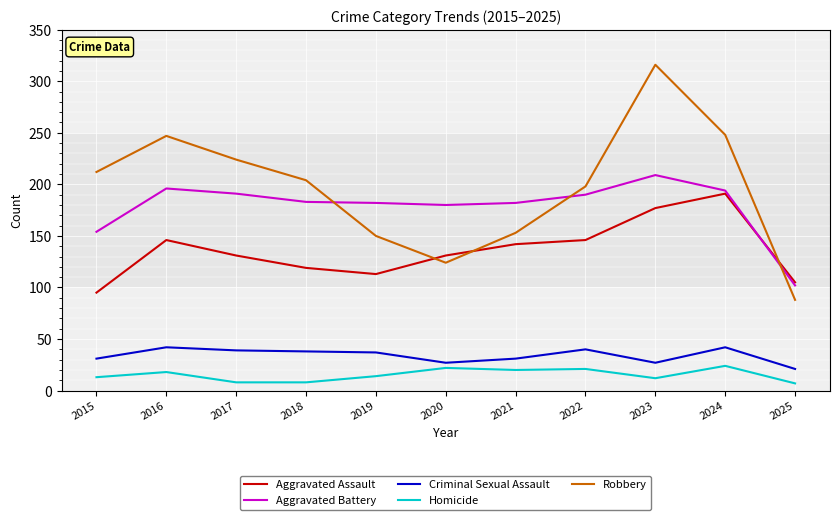

The value of Aggravated Assault at 2019 is 196. True or false?

False